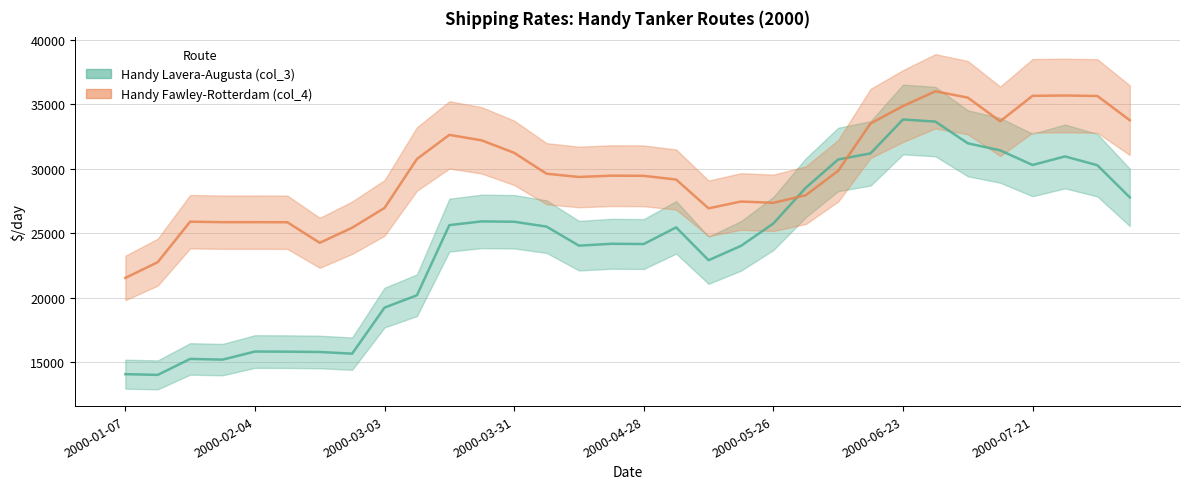

What is the label of the 4th point from the right?

2000-07-21